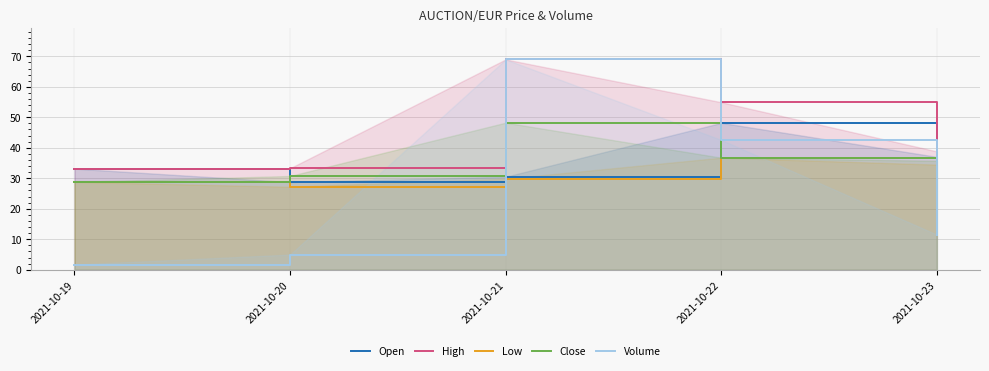

Rank the categories by Volume value from lowest to highest.

2021-10-19, 2021-10-20, 2021-10-23, 2021-10-22, 2021-10-21